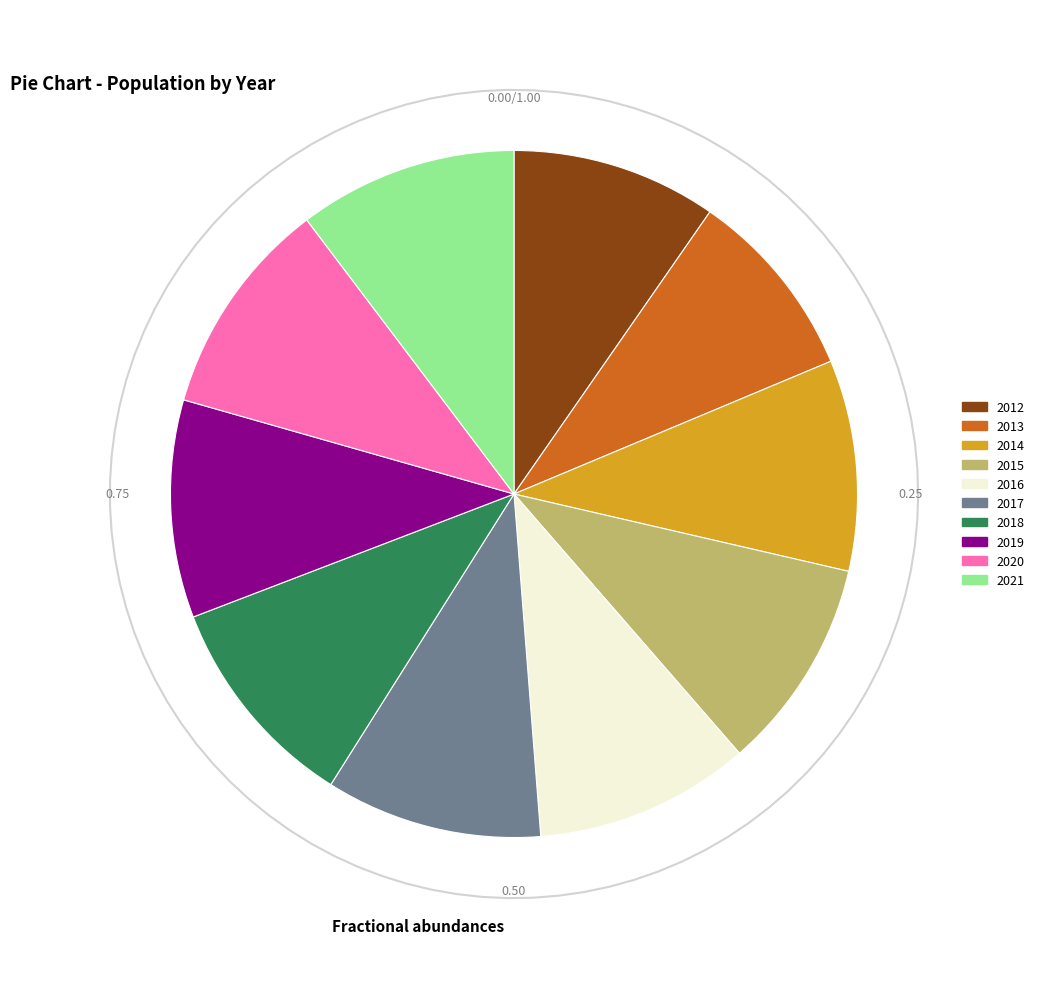

Does any single category account for the majority?

No